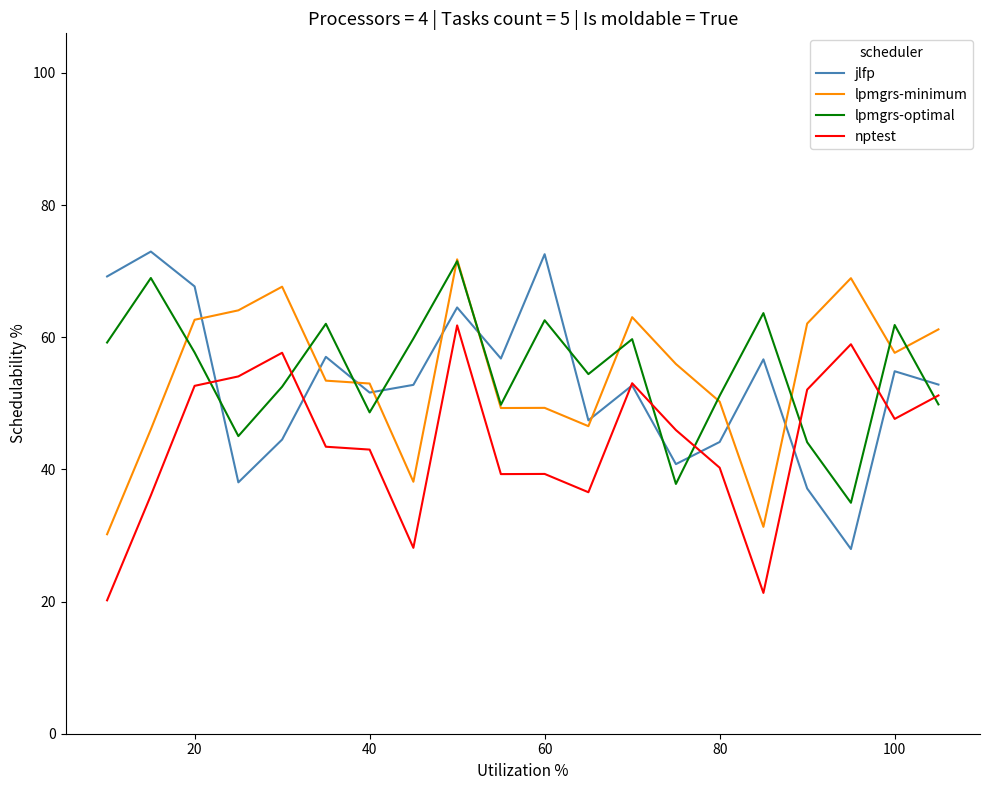

What is the greatest value displayed?

73.0